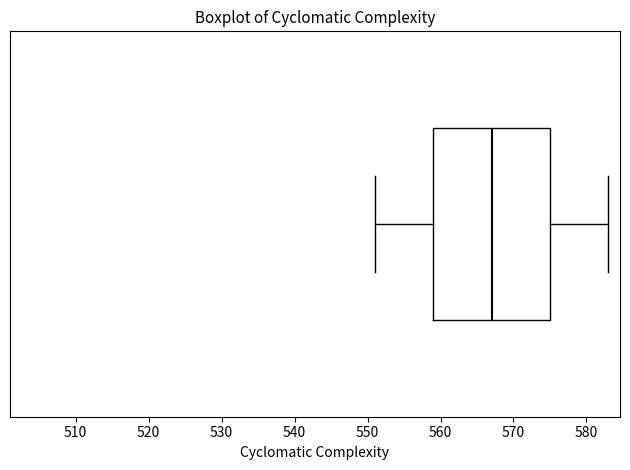

Transcribe this box plot: give where the median line is, the range the box spans, and where the two whiskers end, as read against the x-axis. The values are not printed on the chart, so give them approximately, as read against the axis.

median 567, box 559 to 575, whiskers 551 to 583